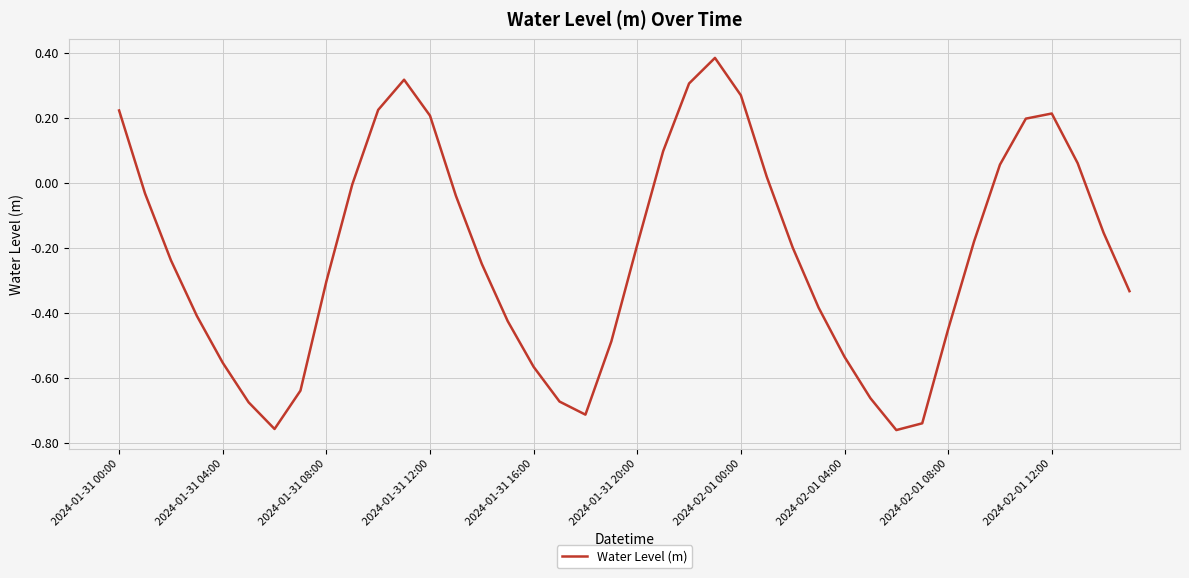

What is the difference between the maximum and minimum values?

1.1